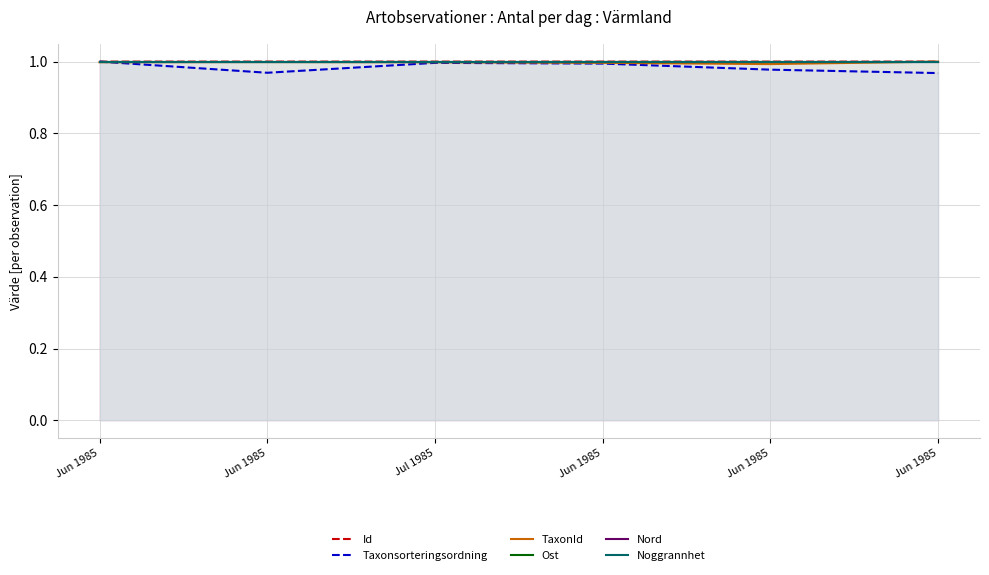

What is the sum of all Noggrannhet values?

6.0